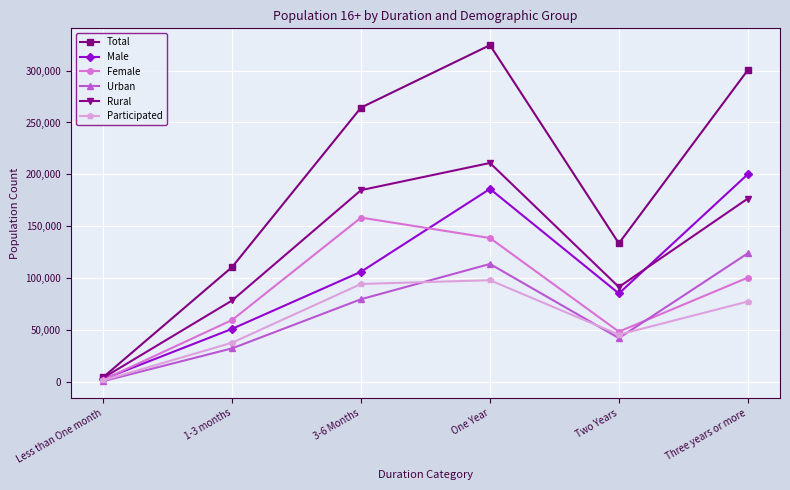

Count the number of categories in the chart.

6